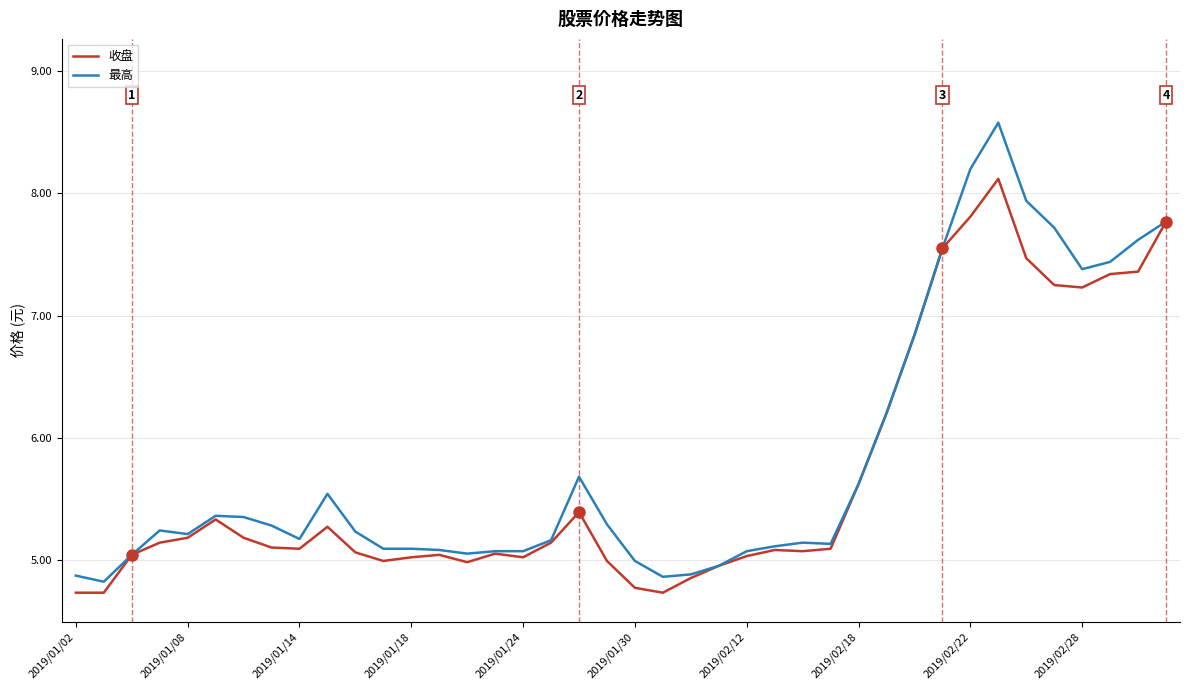

How many lines are shown in the chart?

2